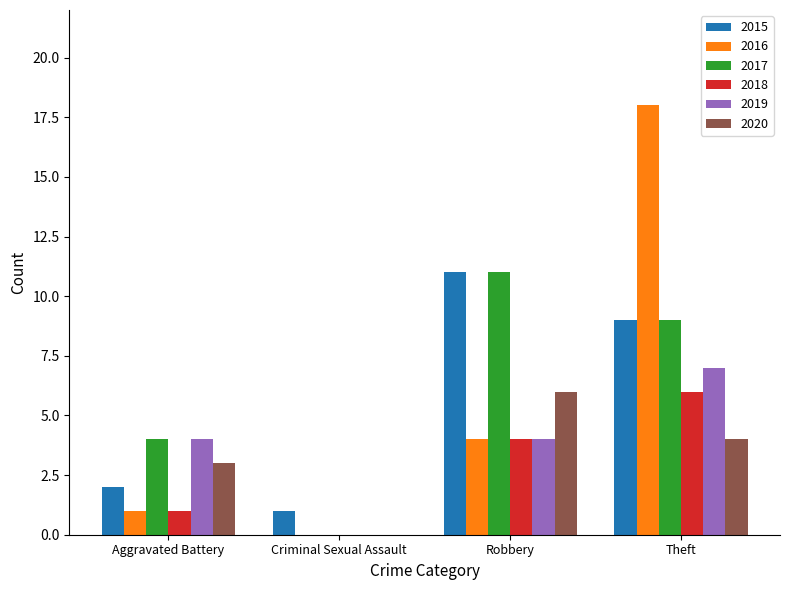

At which category does the chart reach its peak across all series?

Theft